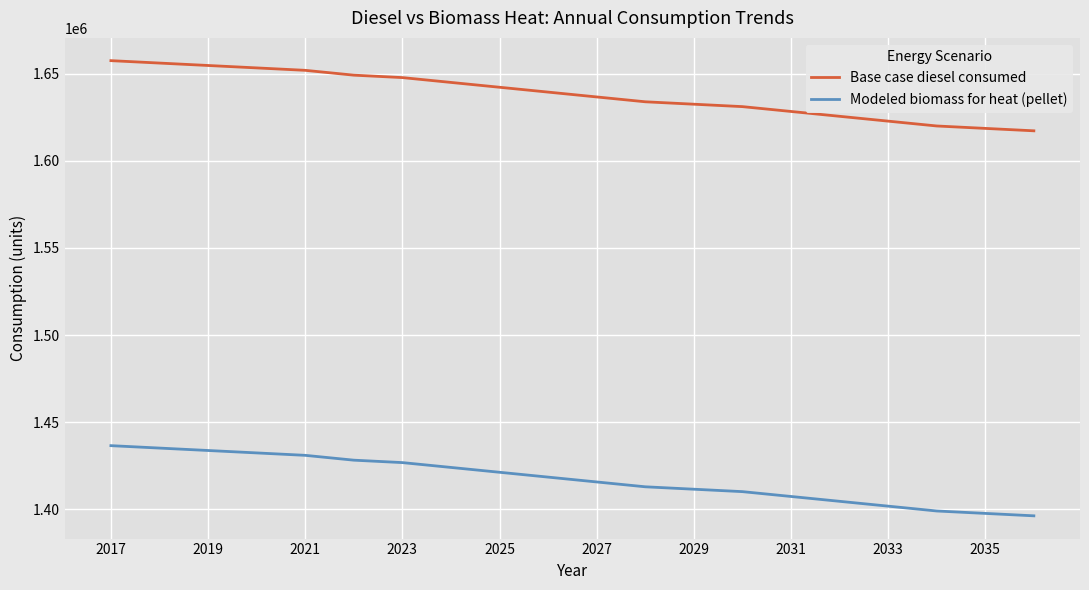

What is the sum of all Base case diesel consumed values?

32762224.0